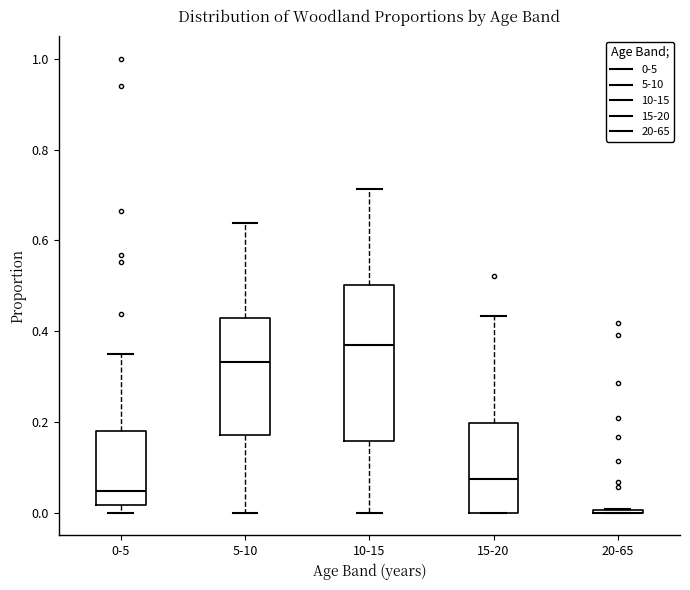

Reading left to right, read every box against the y-axis: the position of its median line, the range the box covers, and the ends of its whiskers. The values are not printed on the chart, so give them approximately, as read against the axis.

0-5: median 0.04, box 0.02 to 0.18, whiskers 0.00 to 0.34
5-10: median 0.34, box 0.18 to 0.42, whiskers 0.00 to 0.64
10-15: median 0.36, box 0.16 to 0.50, whiskers 0.00 to 0.72
15-20: median 0.08, box 0.00 to 0.20, whiskers 0.00 to 0.44
20-65: box collapsed to a line at 0.00, whiskers 0.00 to 0.00